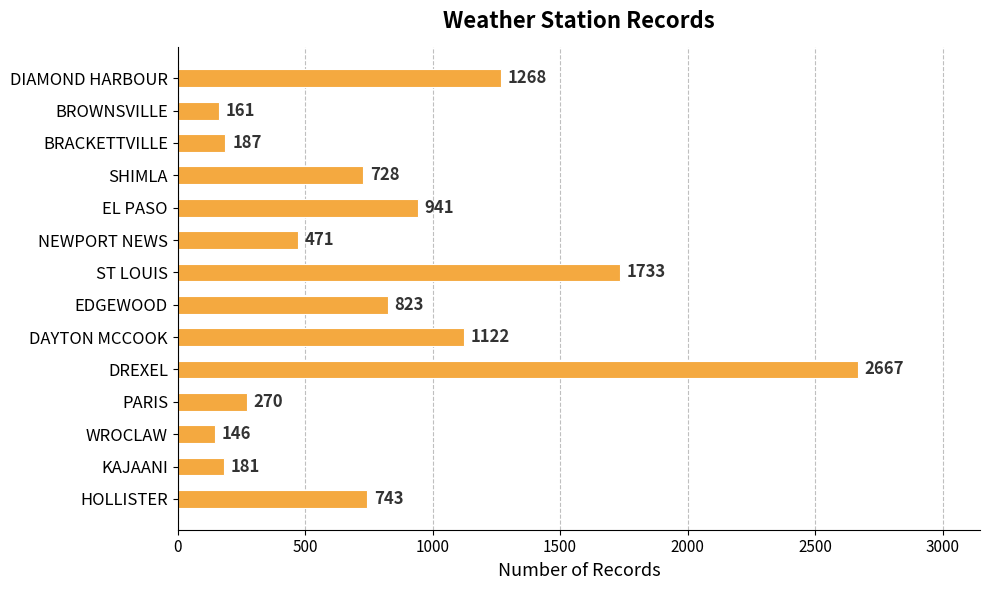

What is the change in value from BROWNSVILLE to SHIMLA?

+567